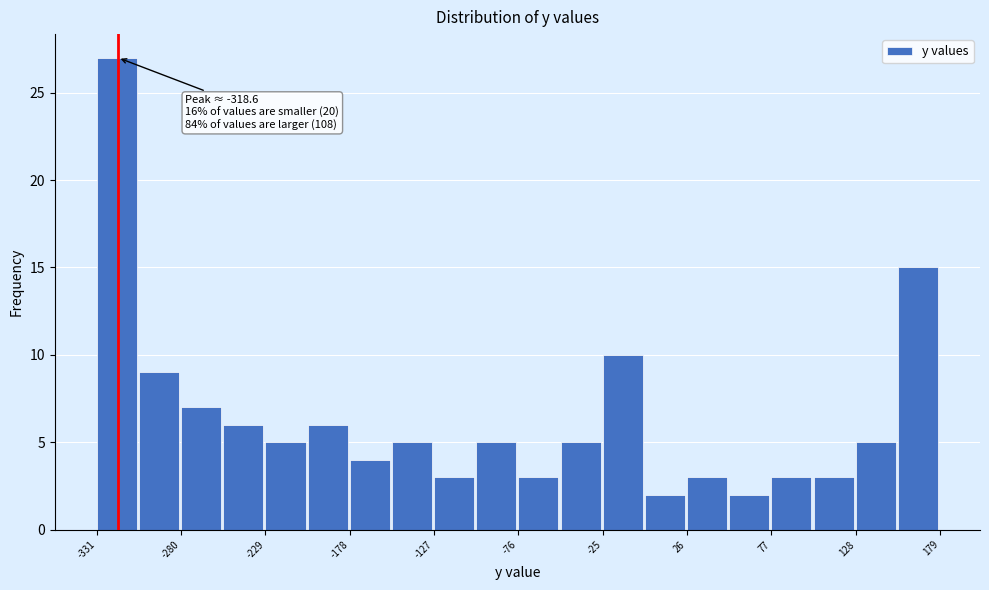

Read against the x-axis, roughly where is the centre of the tallest bar?

-320